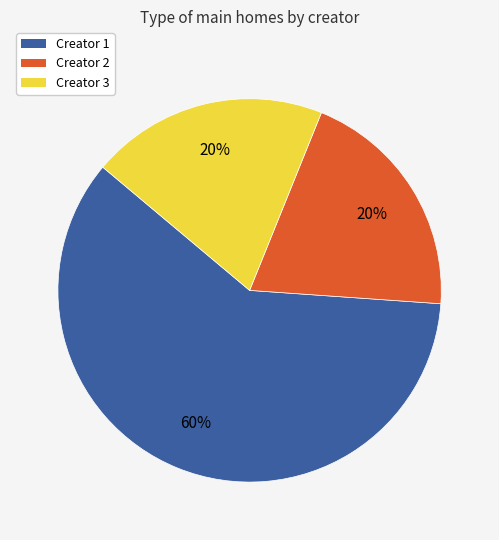

Approximately how many times larger is the value at Creator 3 compared to Creator 2?

1.0